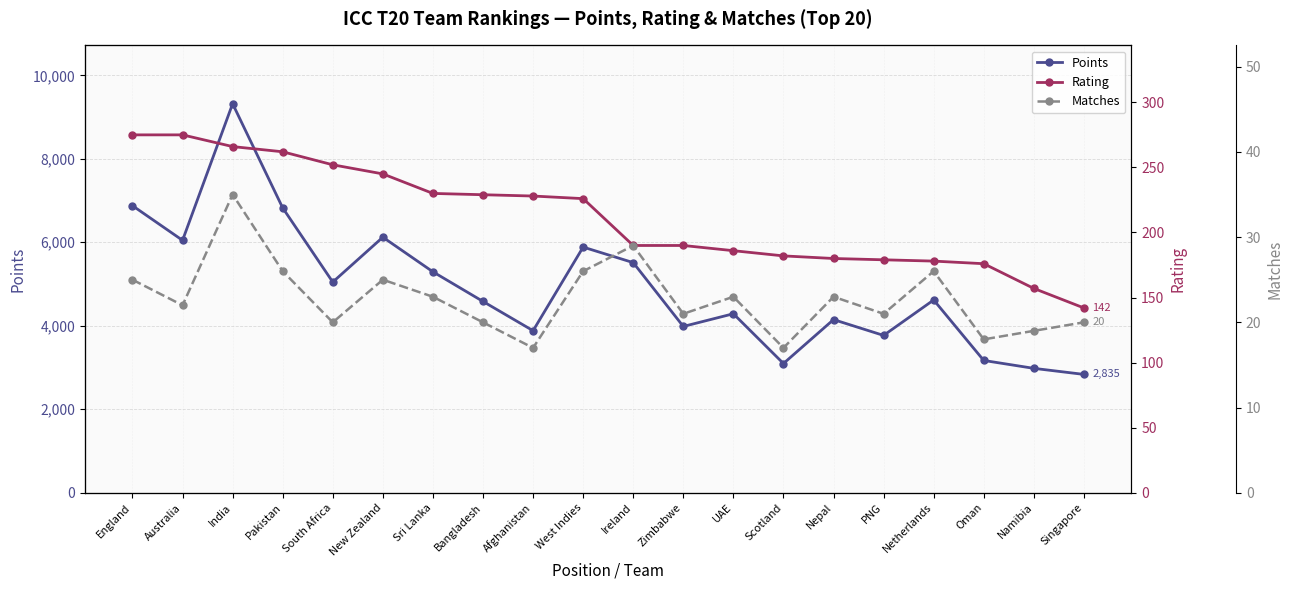

At which category does the chart reach its minimum across all series?

Afghanistan